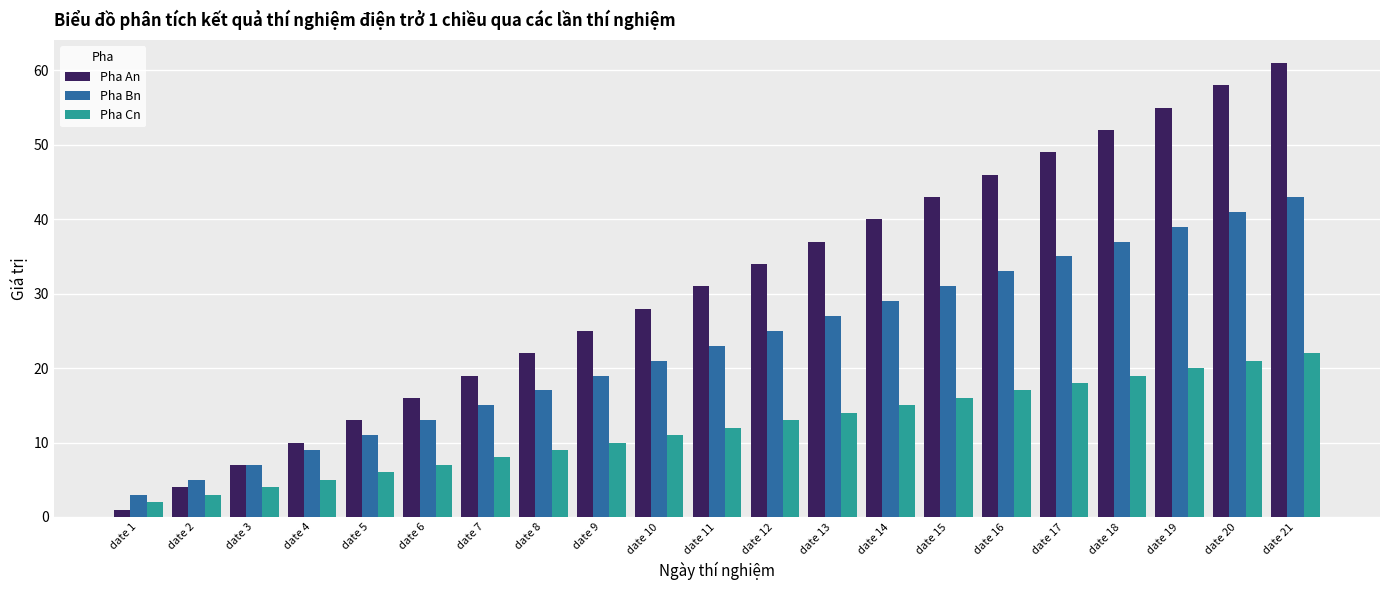

At which category is the sum across all series the highest?

date 21